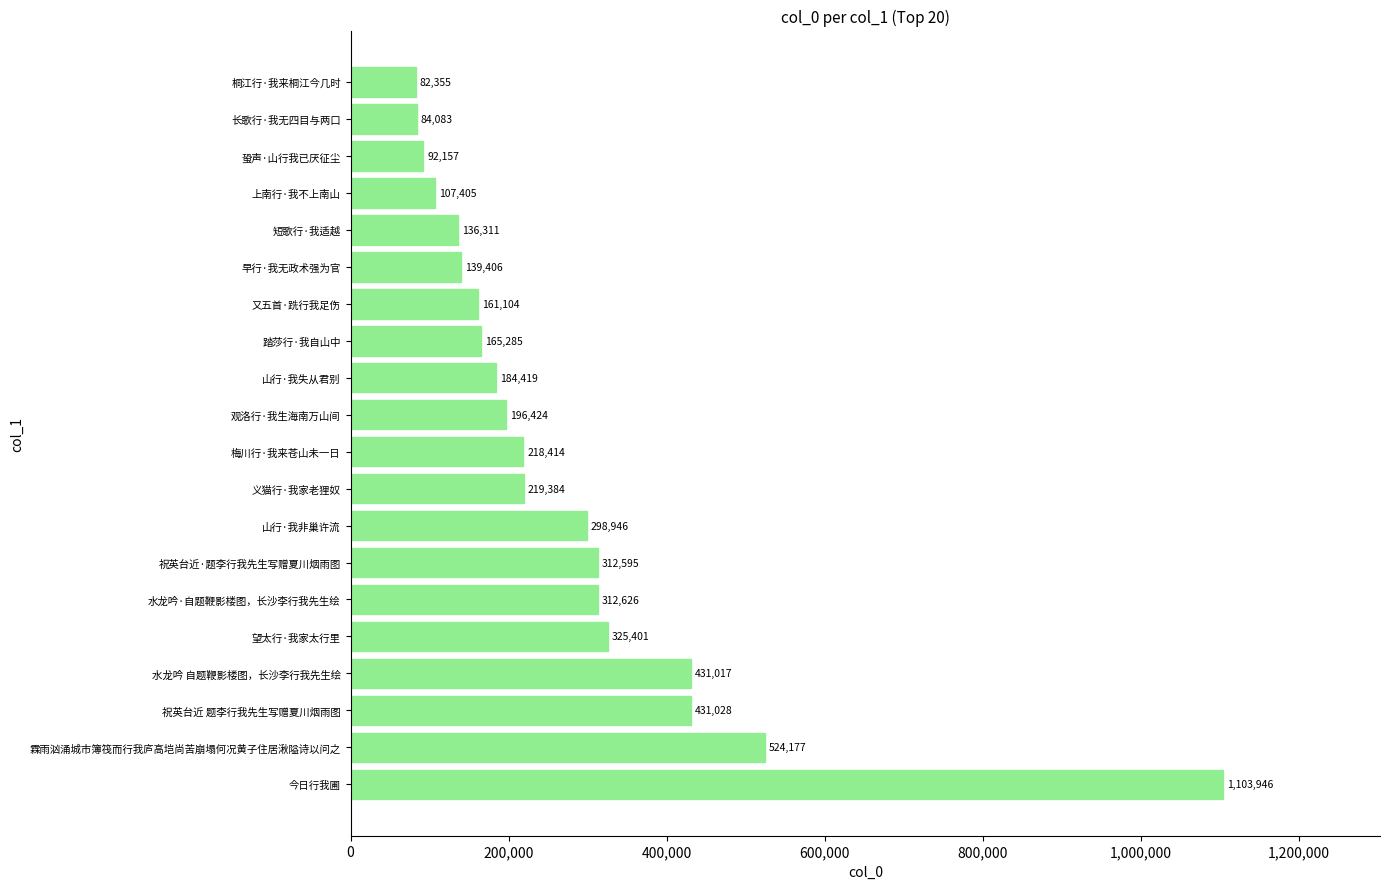

Rank the categories by value from lowest to highest.

桐江行·我来桐江今几时, 长歌行·我无四目与两口, 蛩声·山行我已厌征尘, 上南行·我不上南山, 短歌行·我适越, 早行·我无政术强为官, 又五首·跣行我足伤, 踏莎行·我自山中, 山行·我失从君别, 观洛行·我生海南万山间, 梅川行·我来苍山未一日, 义猫行·我家老狸奴, 山行·我非巢许流, 祝英台近·题李行我先生写赠夏川烟雨图, 水龙吟·自题鞭影楼图，长沙李行我先生绘, 望太行·我家太行里, 水龙吟 自题鞭影楼图，长沙李行我先生绘, 祝英台近 题李行我先生写赠夏川烟雨图, 霖雨汹涌城市簿筏而行我庐高垲尚苦崩塌何况黄子住居湫隘诗以问之, 今日行我圃